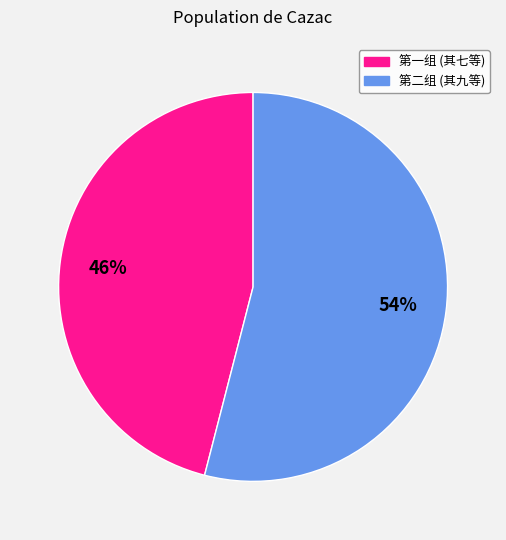

Rank the categories by value from highest to lowest.

第二组 (其九等), 第一组 (其七等)